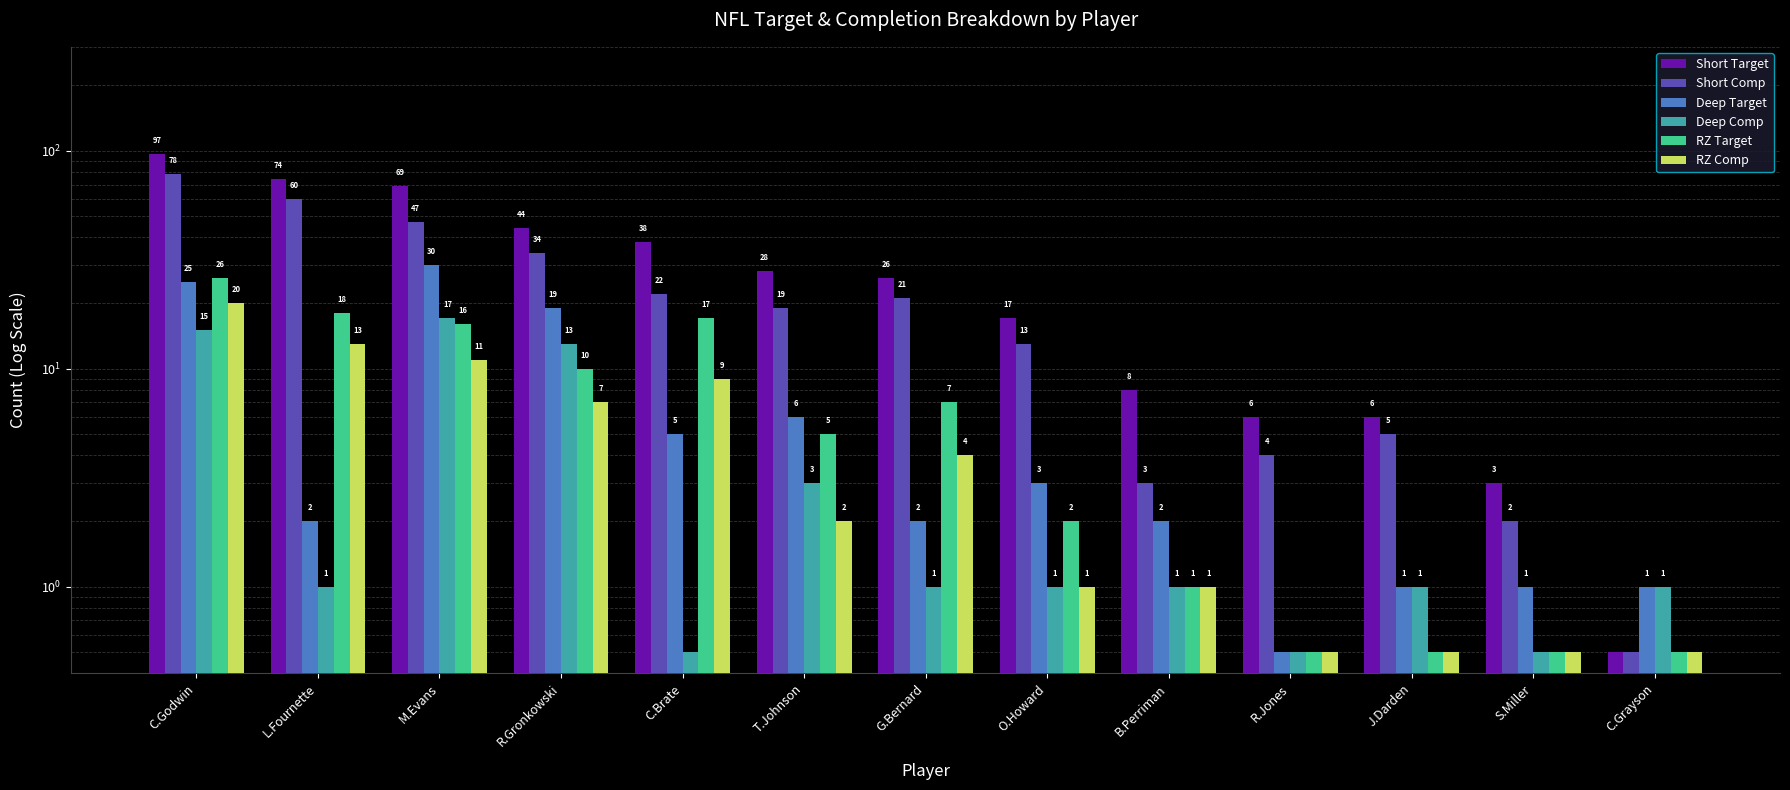

Does the chart contain stacked bars?

No